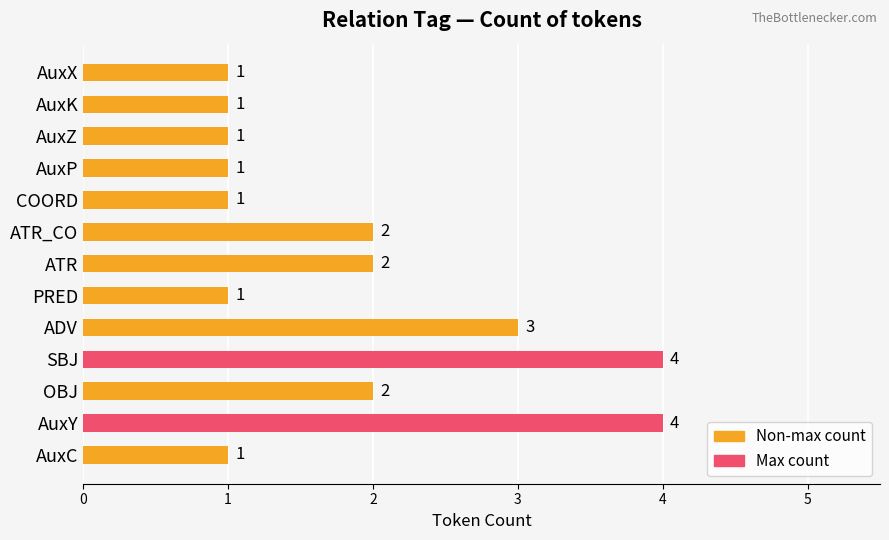

What is the maximum value shown in the chart?

4